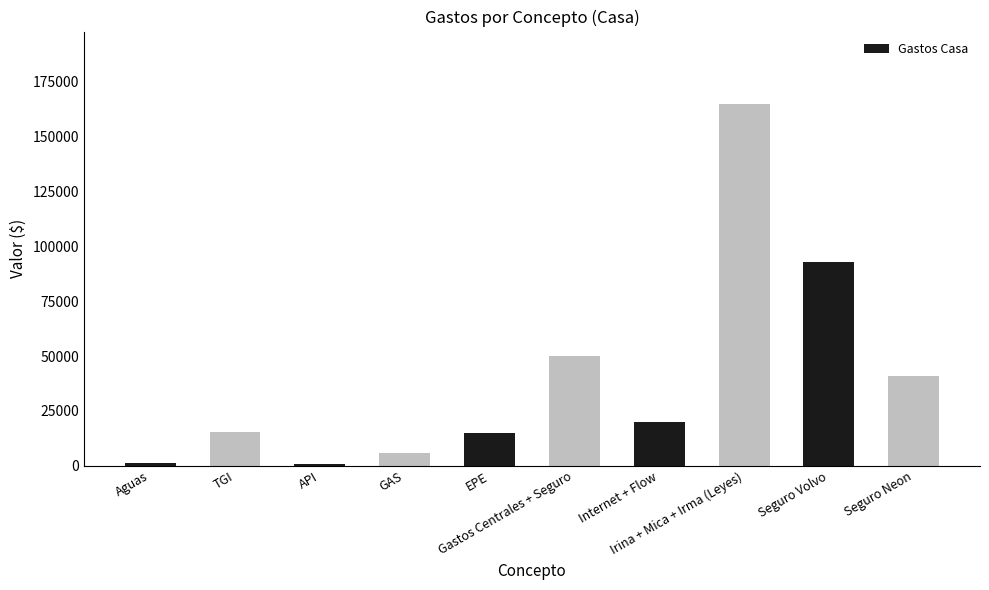

What is the maximum value shown in the chart?

165000